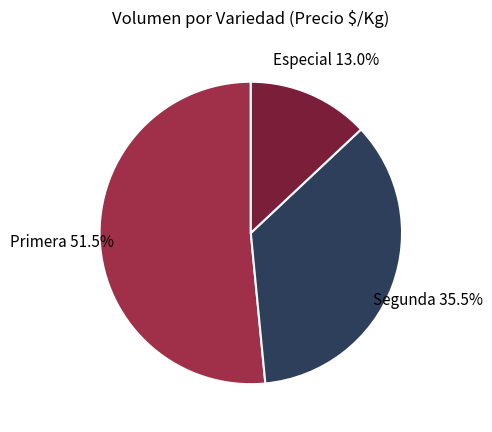

Which category has the smallest portion of the pie?

Especial